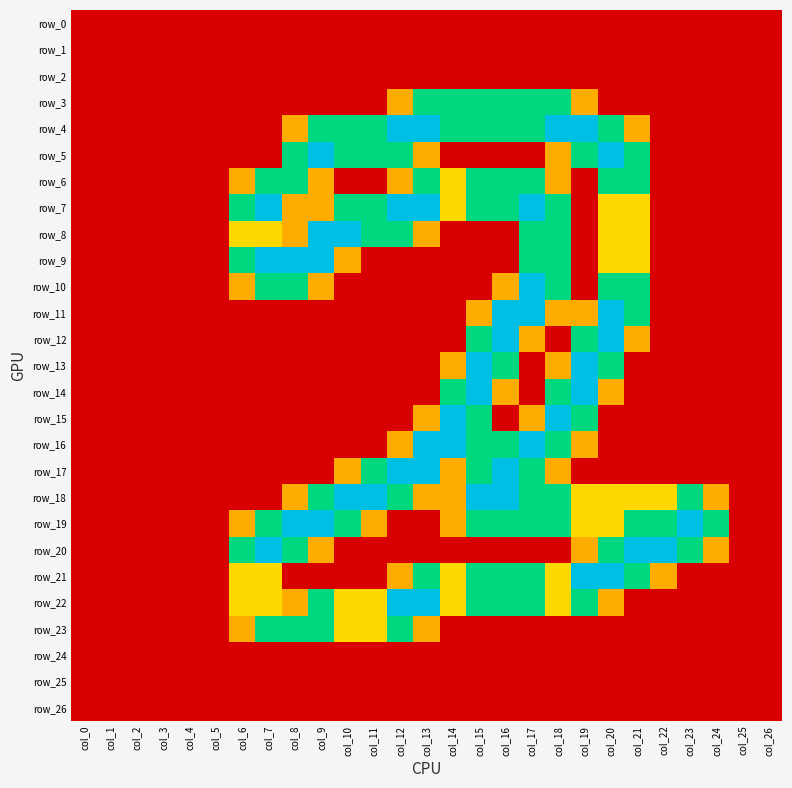

At col_12, list the series in order from smallest to largest.

row_0, row_1, row_2, row_9, row_10, row_11, row_12, row_13, row_14, row_15, row_19, row_20, row_24, row_25, row_26, row_3, row_6, row_16, row_21, row_5, row_8, row_18, row_23, row_4, row_7, row_17, row_22